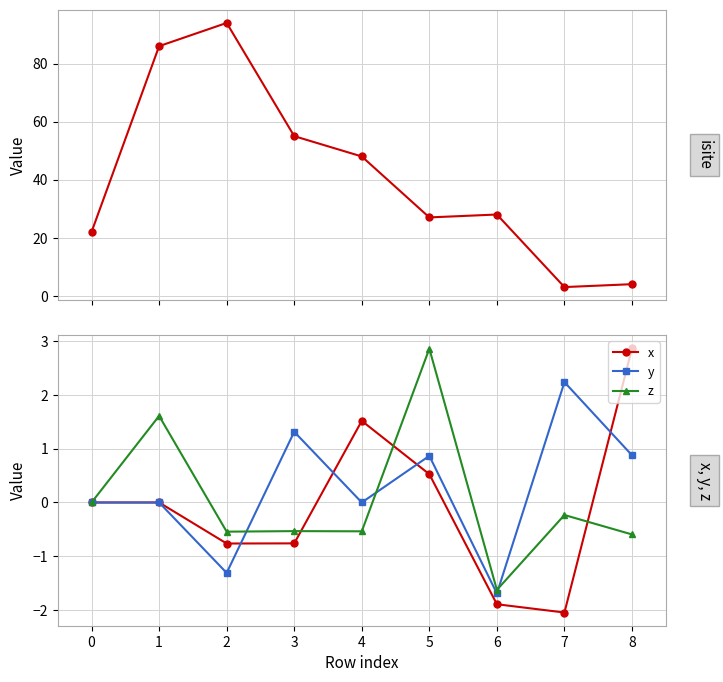

How many interior local peaks does the x series have?

2